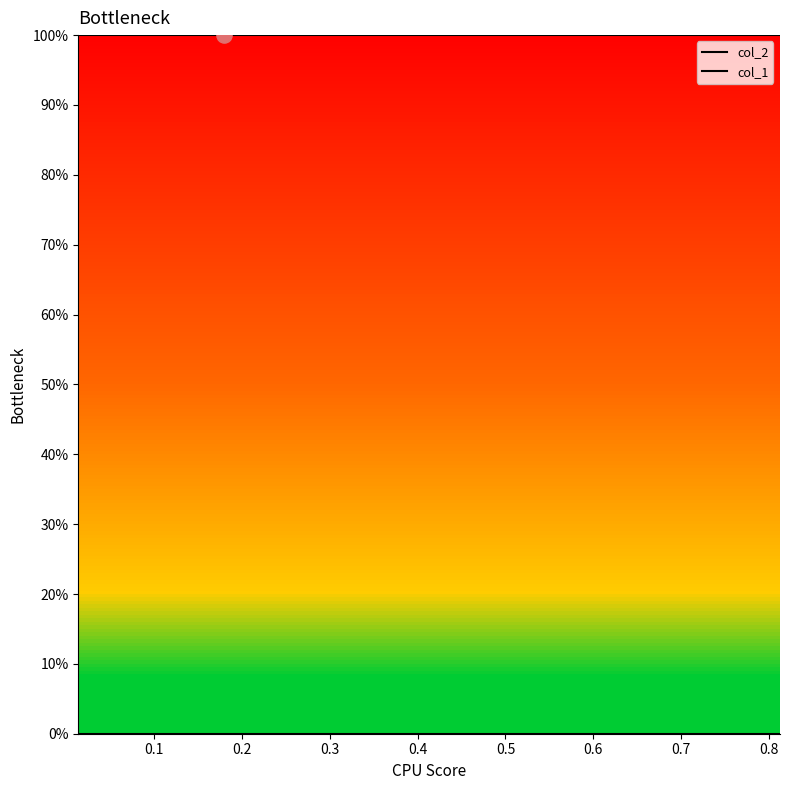

Is the value of col_2 at 0.7 greater than the value of col_1 at 0.1?

Yes